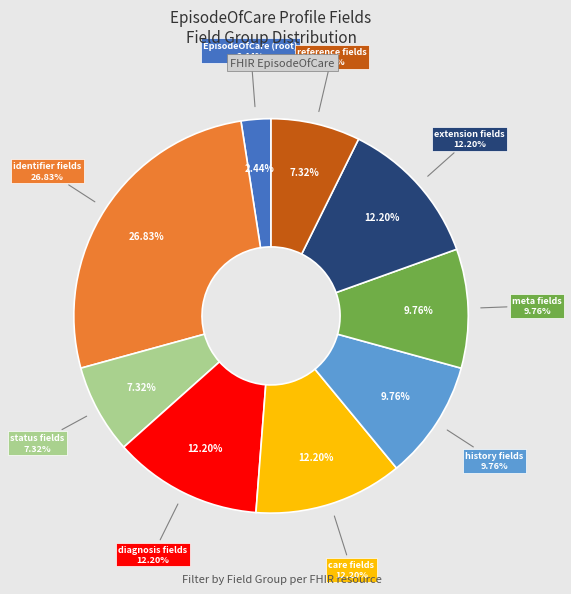

The 33 slice represents 10% of the pie. True or false?

False